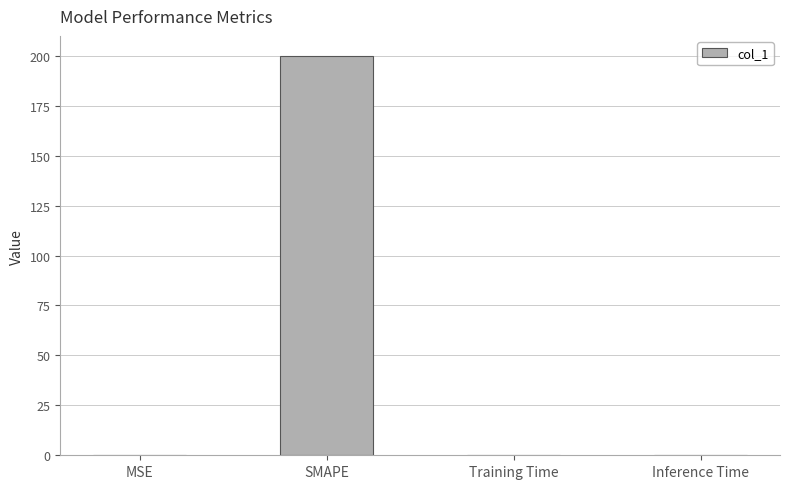

Between SMAPE and MSE, which is larger?

SMAPE